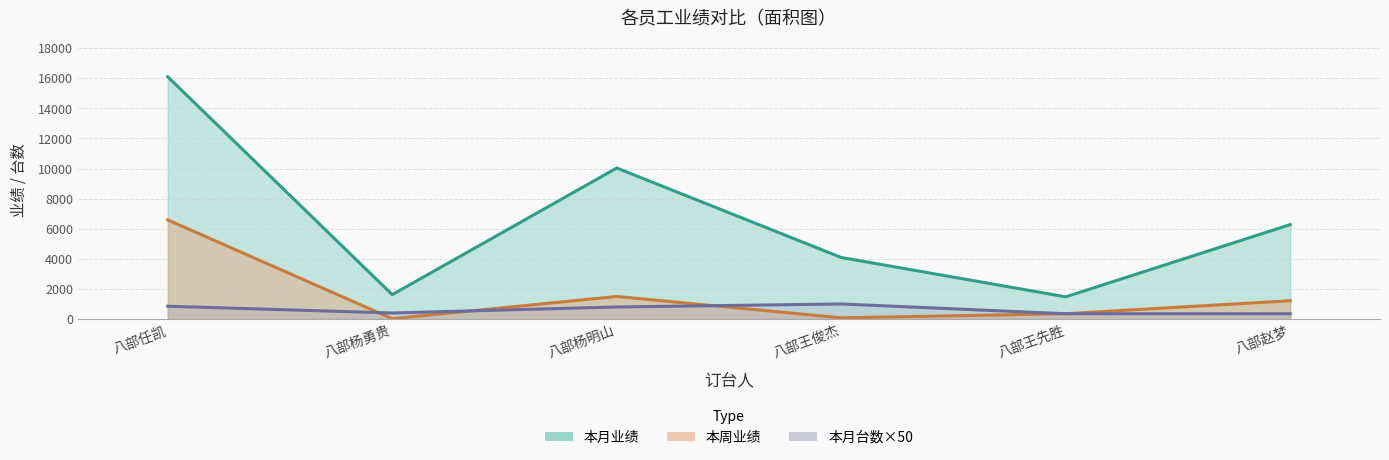

How many data points does each series have?

6